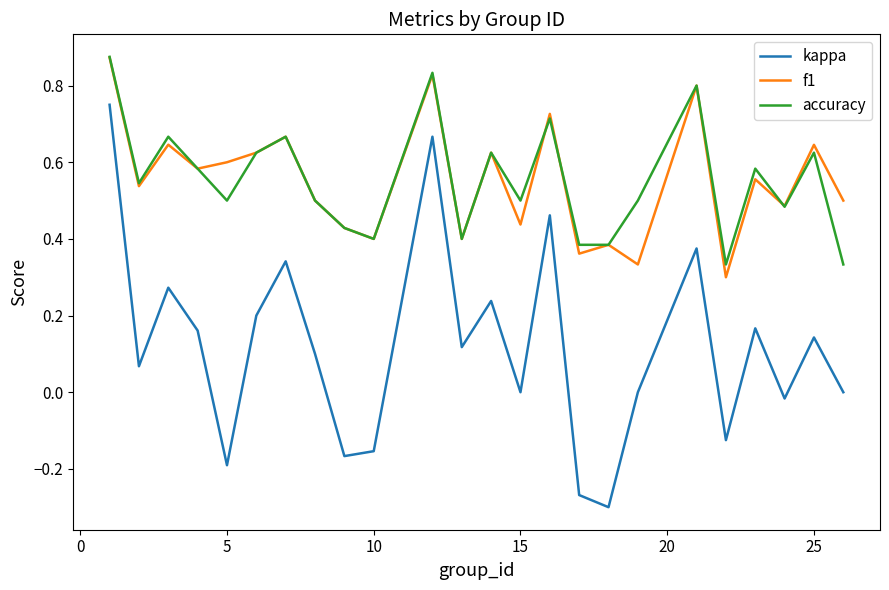

True or false: f1 and kappa intersect in this chart.

False